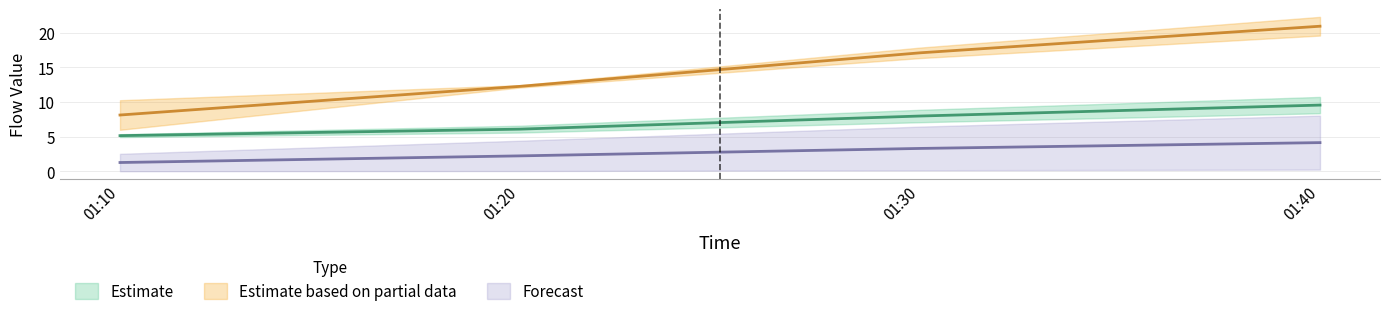

True or false: J1 and J2 cross at least once.

False